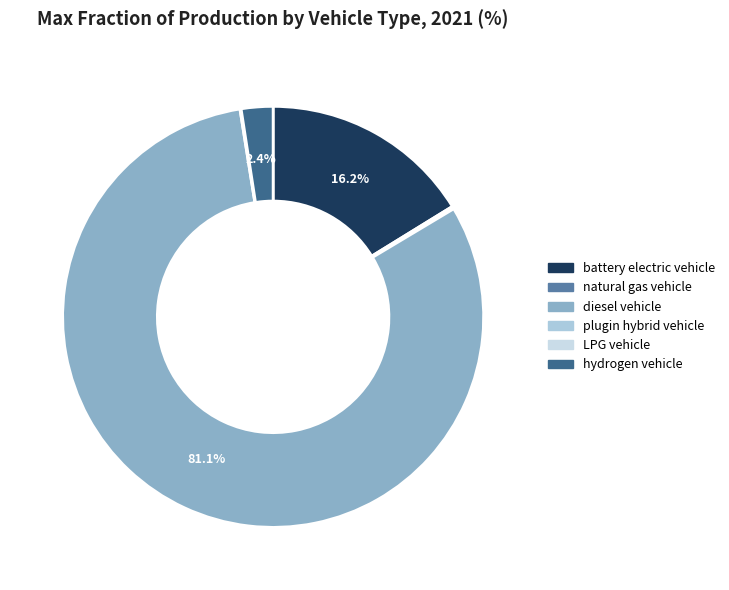

Which category has the biggest portion of the pie?

diesel vehicle